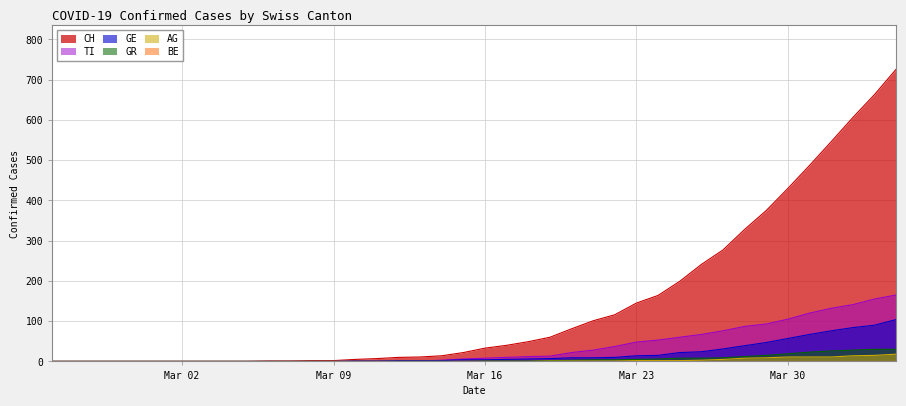

Which series has the largest total across all categories?

CH